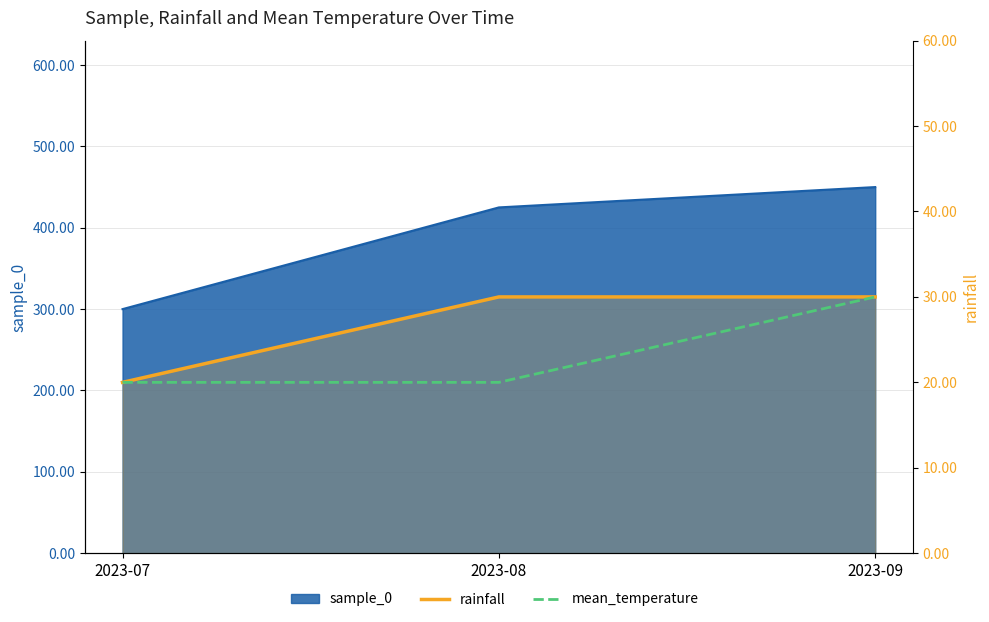

How many lines are shown in the chart?

2